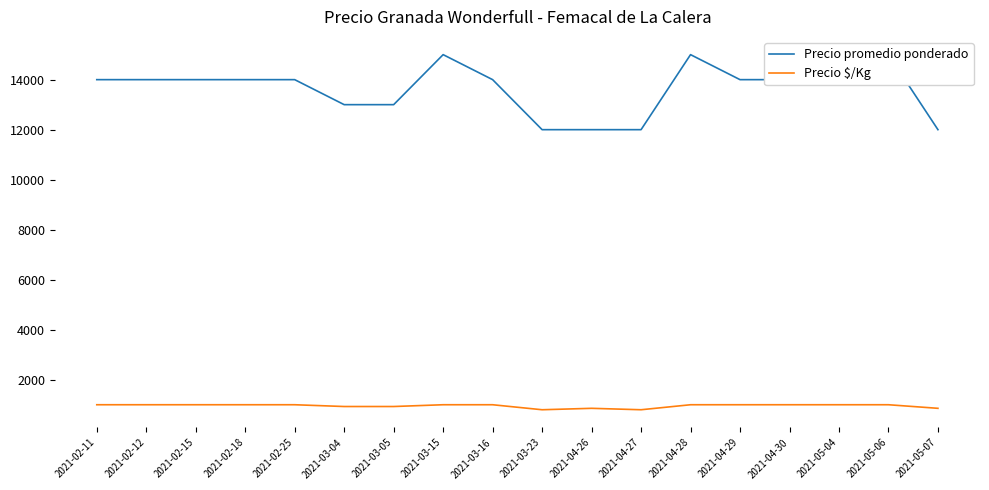

How many distinct data groups are displayed?

2